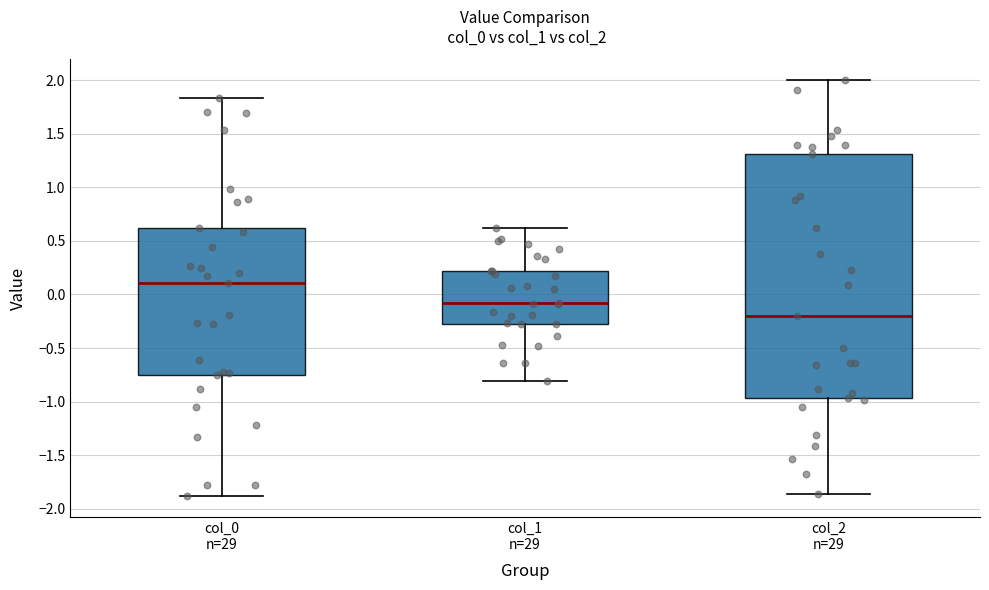

Where does the upper whisker of the box for col_0 n=29 end on the y-axis? The values are not printed on the chart, so give them approximately, as read against the axis.

1.85